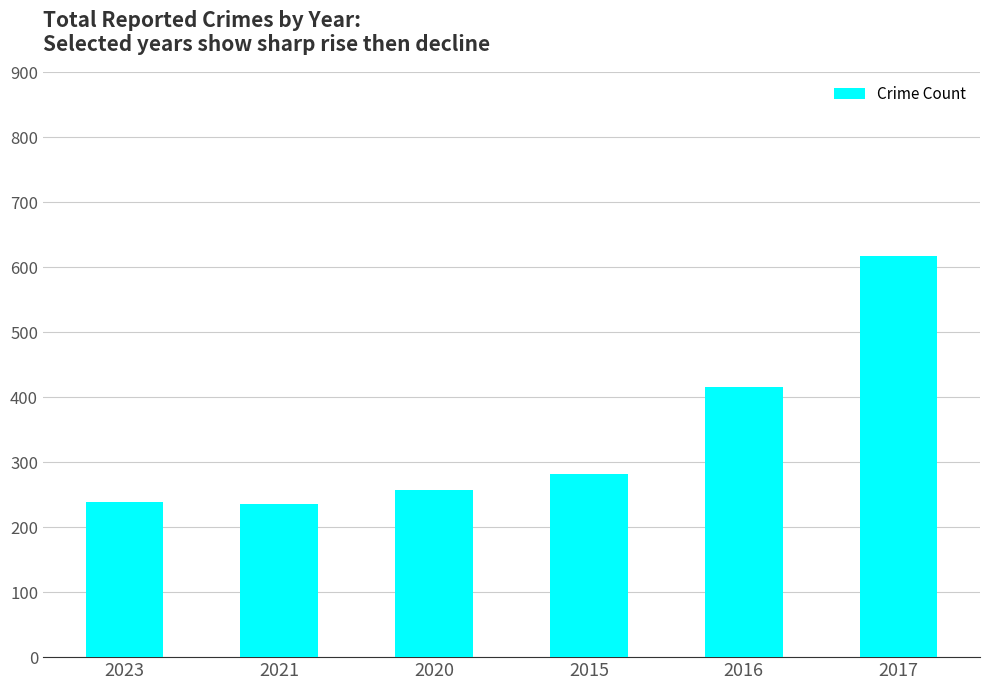

The value at 2016 is 416. True or false?

True